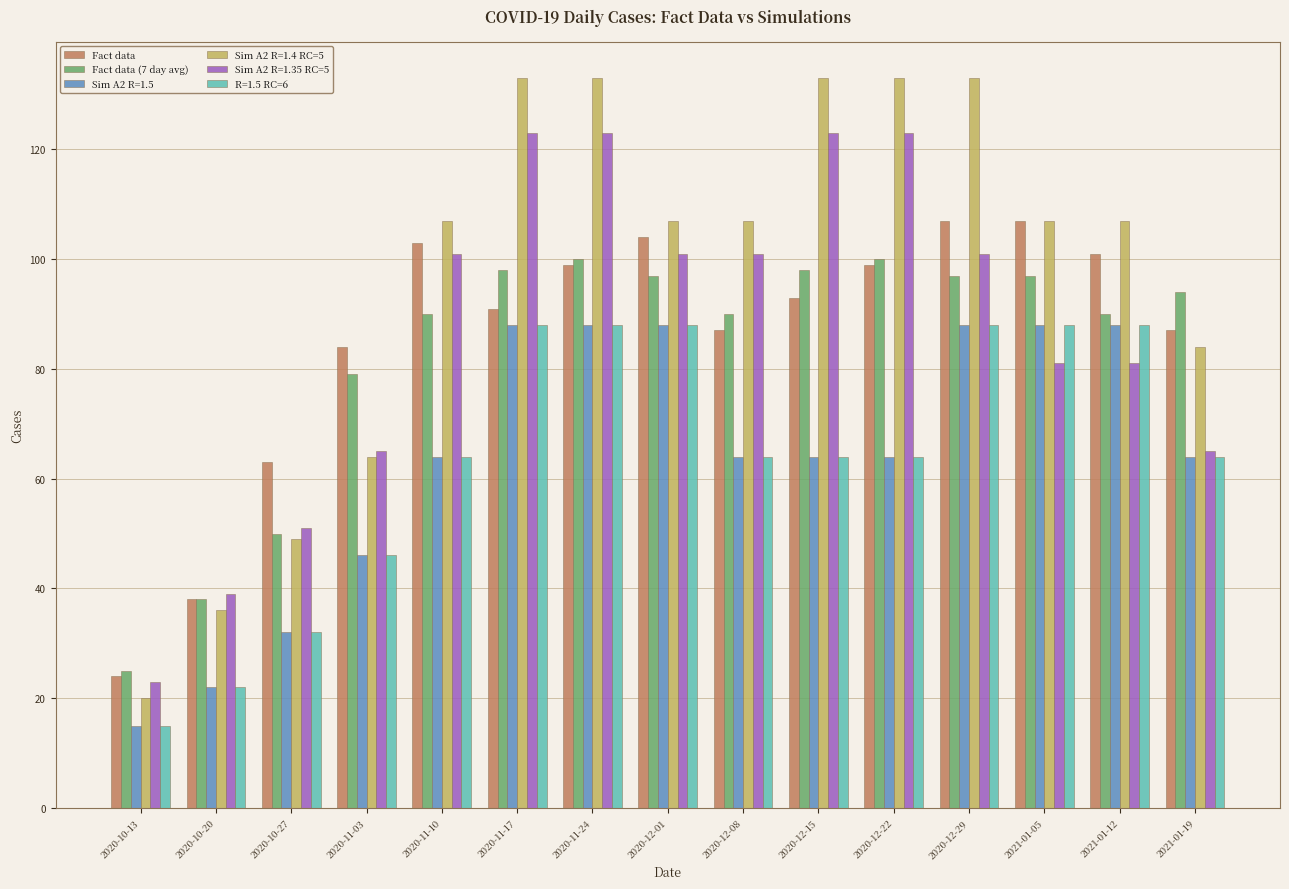

Which series has the largest range (max minus min)?

Sim A2 R=1.4 RC=5